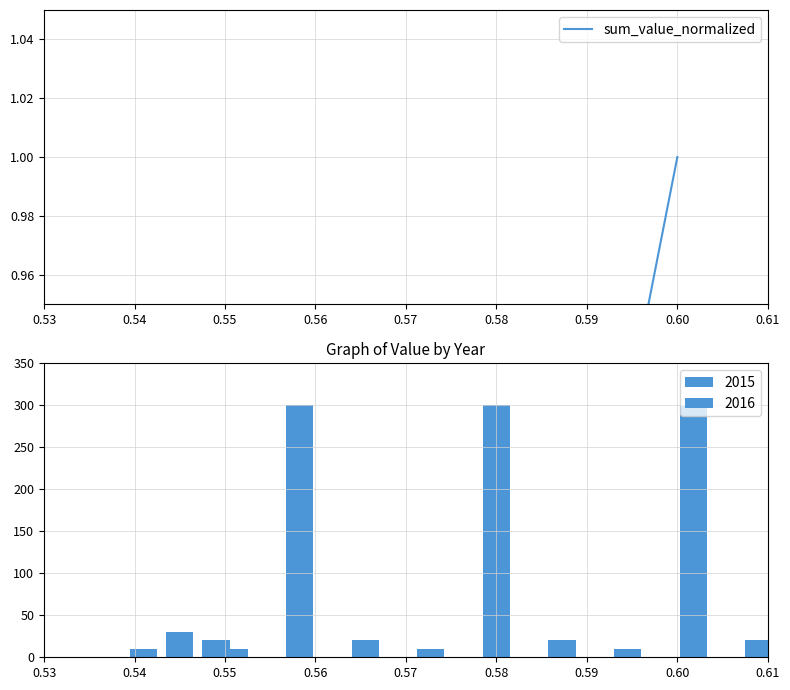

How many values are below 1?

1